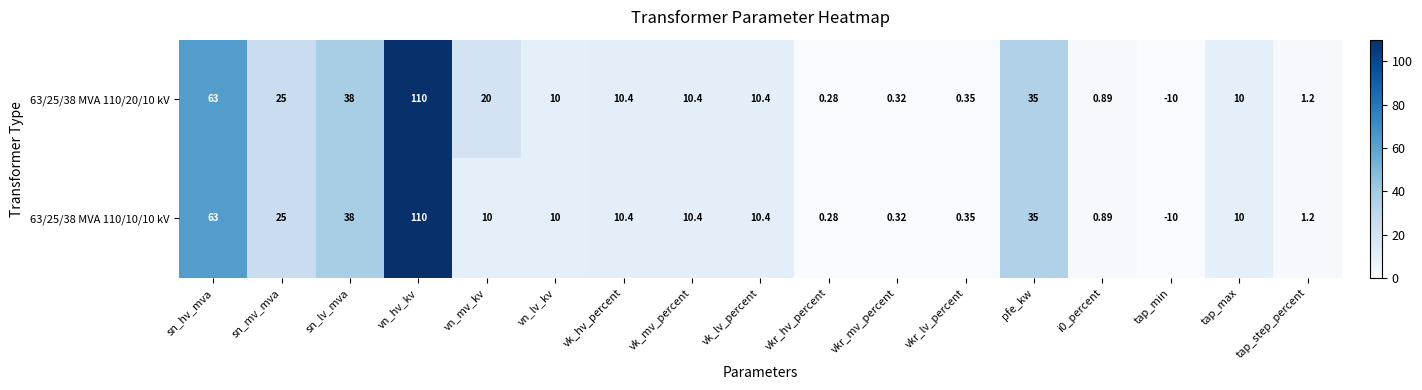

At which label is 63/25/38 MVA 110/20/10 kV closest to 50?

sn_lv_mva